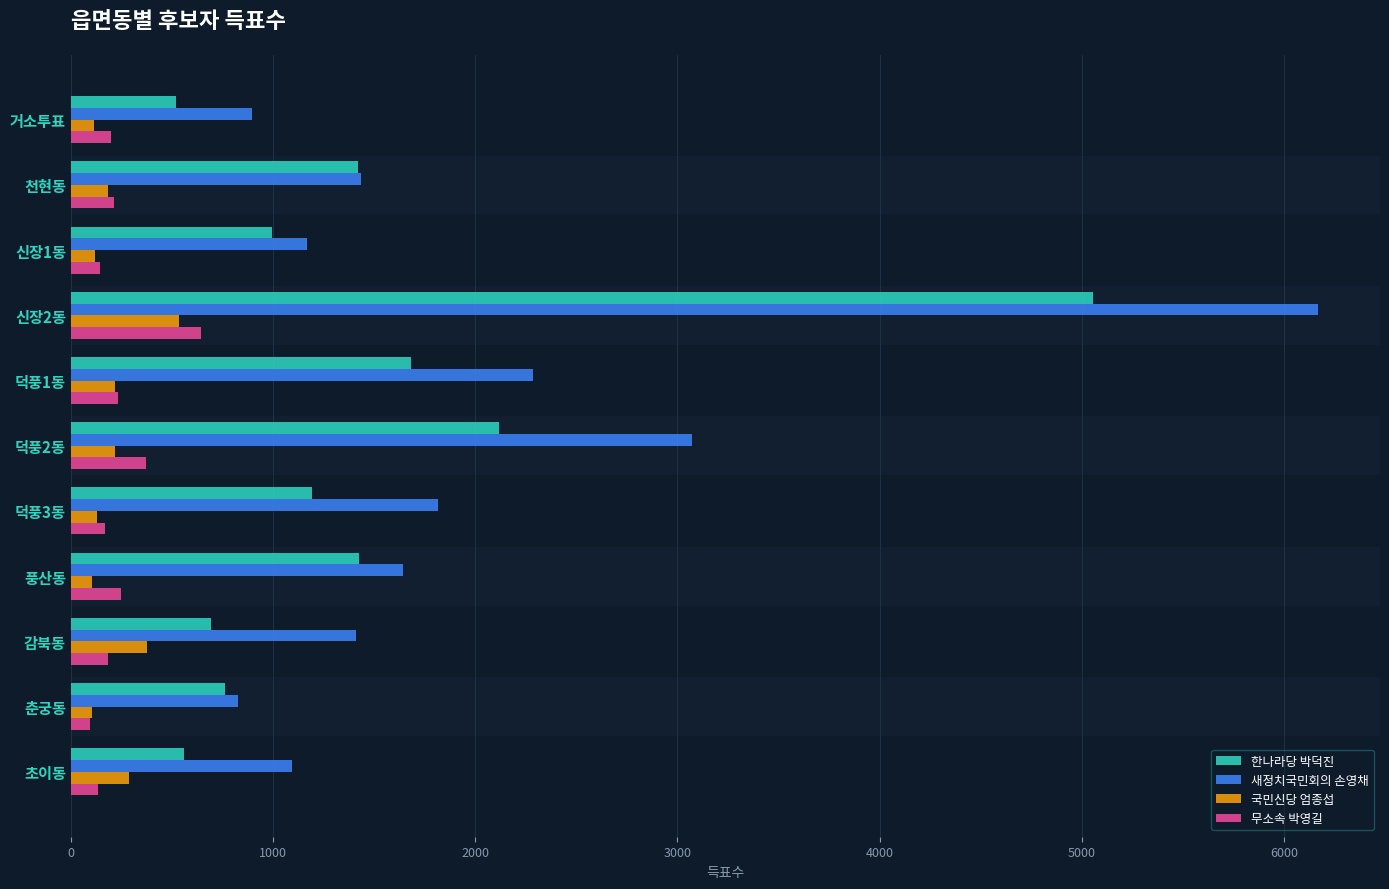

At which category is the sum across all series the highest?

신장2동